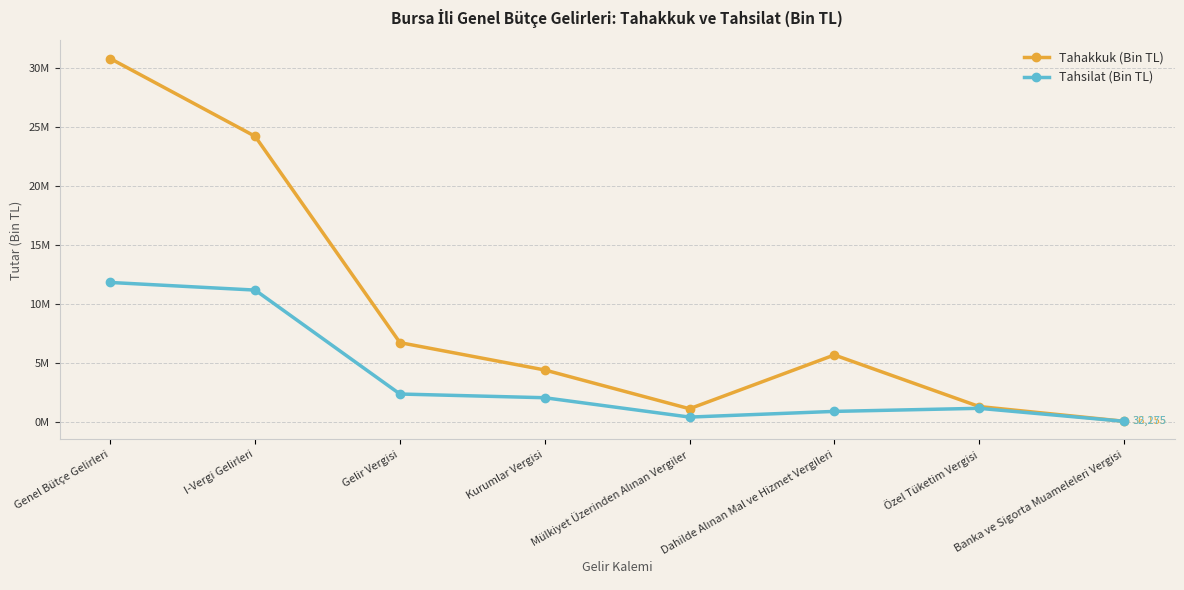

What are all the series names shown in the legend?

Tahakkuk (Bin TL), Tahsilat (Bin TL)